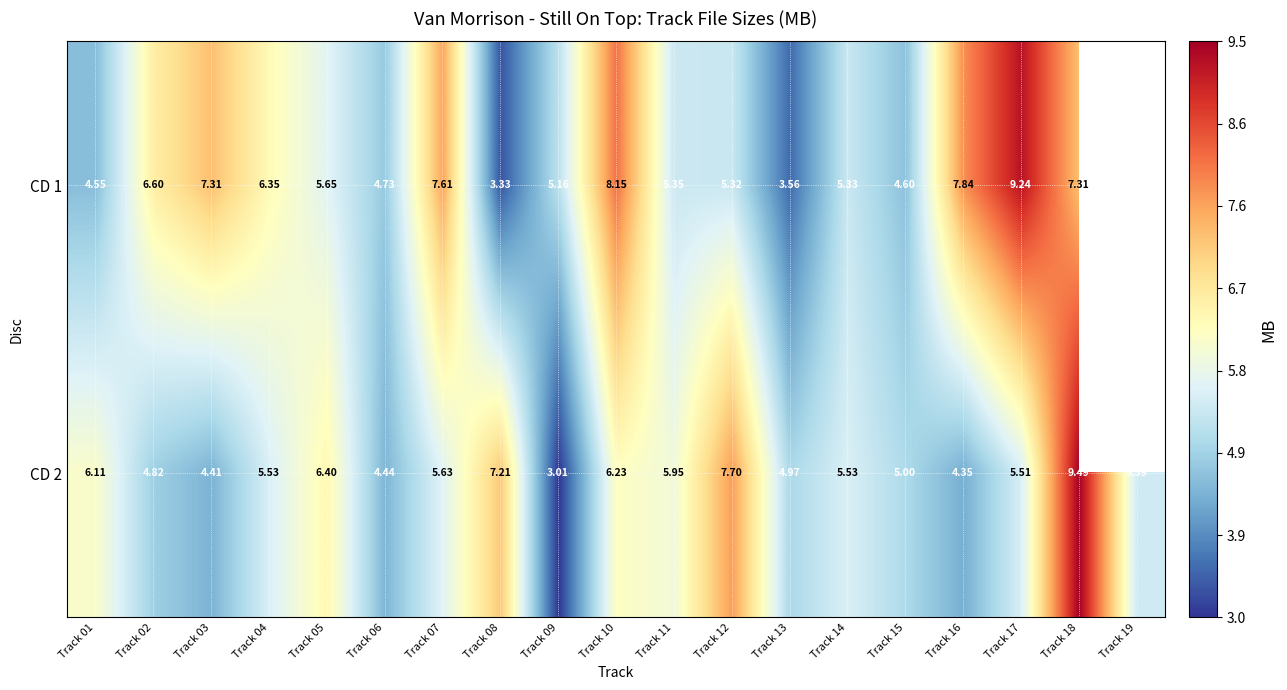

True or false: CD 2 has a value of 3.0 at Track 09.

True